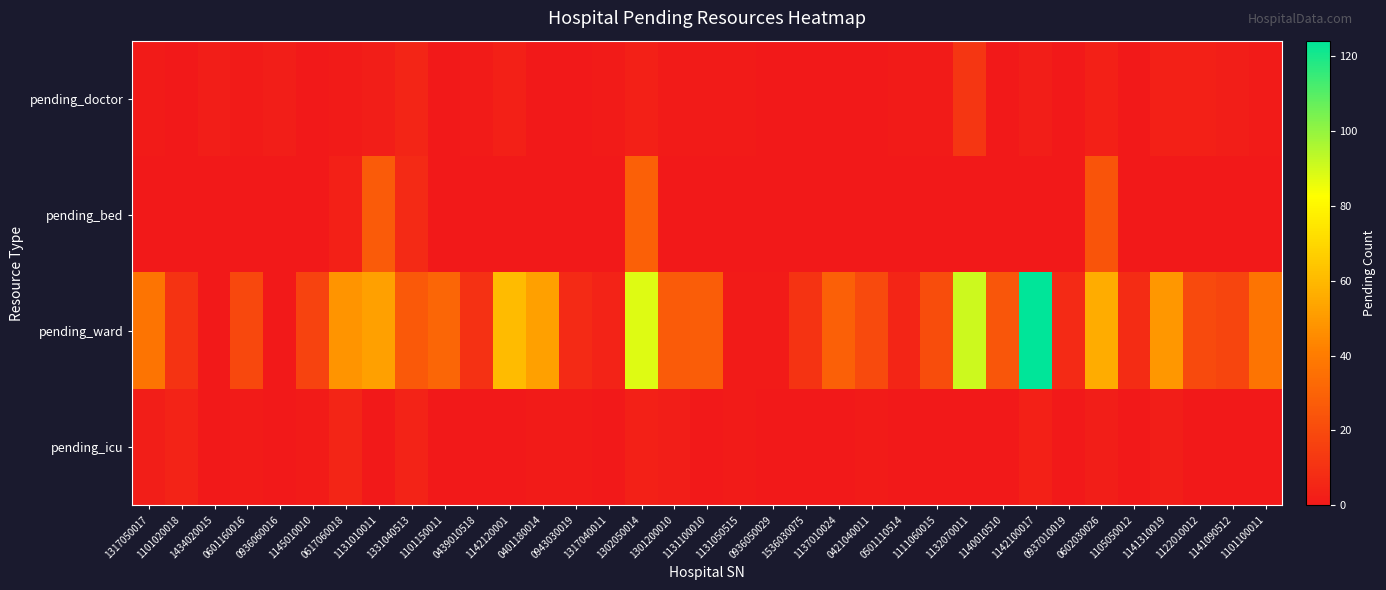

Which series has the largest total across all categories?

pending_ward